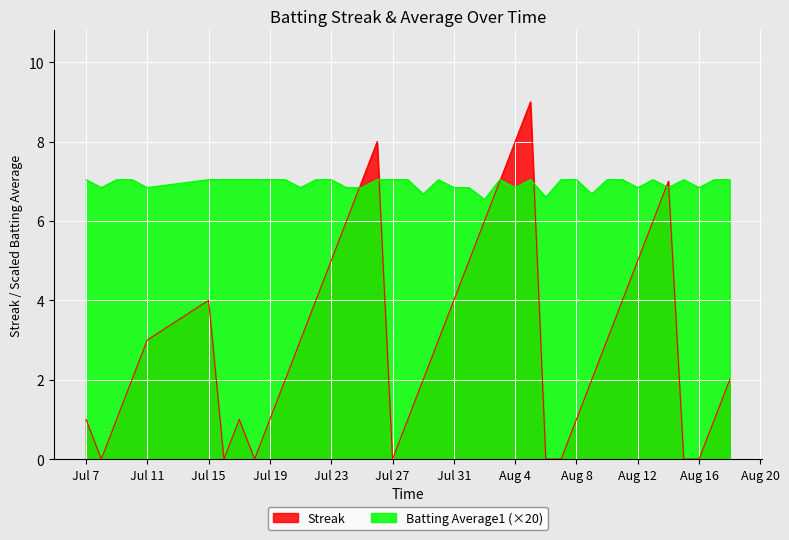

True or false: Batting Average1 has more than 2 points higher than both neighbors.

True